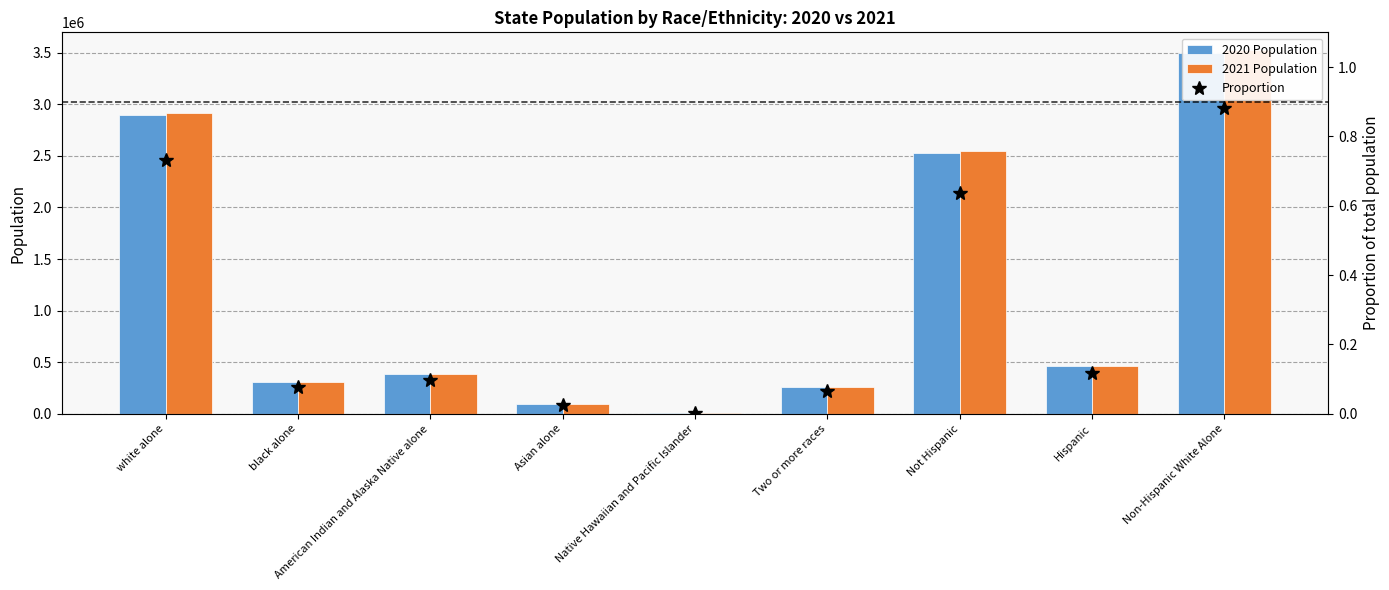

The Proportion series shows 0.1 at Hispanic. True or false?

True